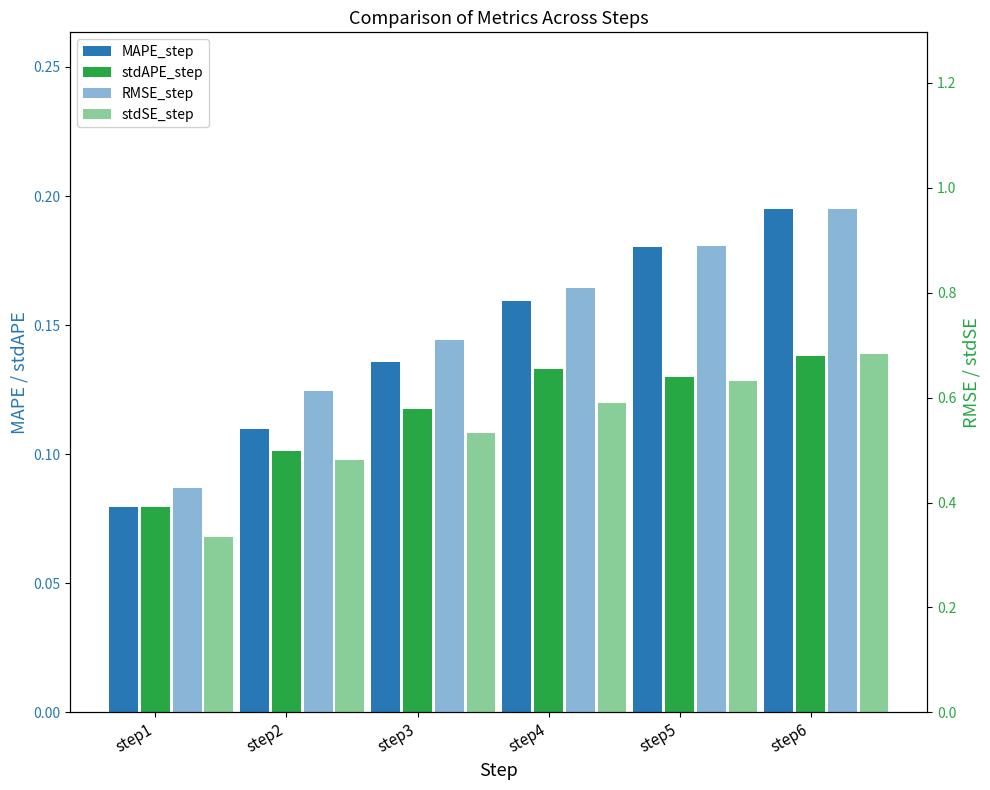

What is the difference between the highest and lowest values at step2?

0.5